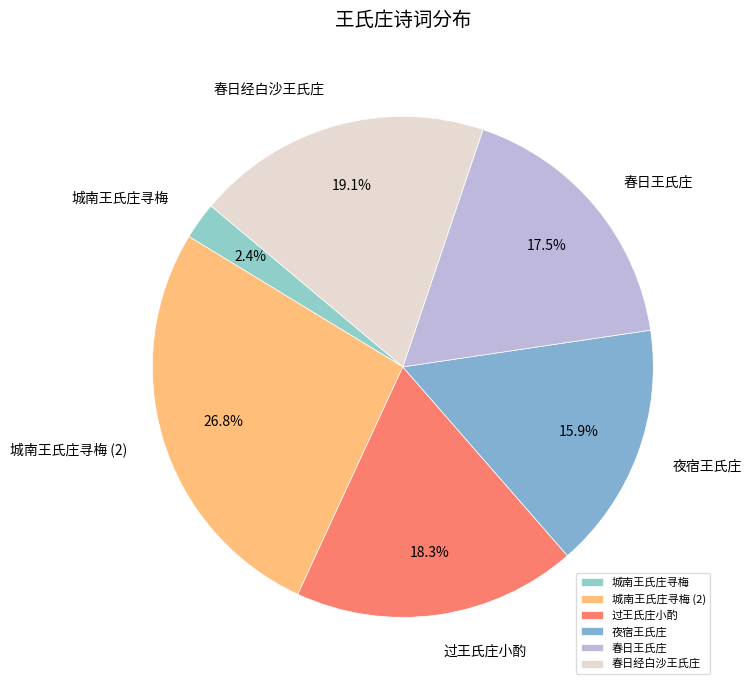

To the nearest percent, what portion does 春日经白沙王氏庄 represent?

19%